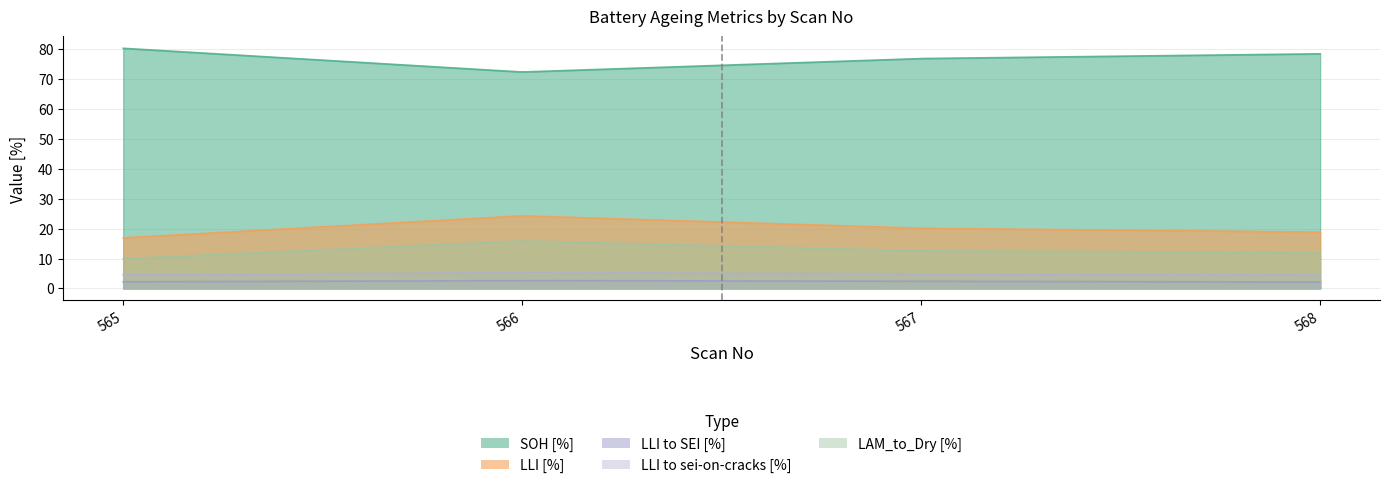

What is the sum of the LLI to SEI [%] values at 565 and 567?

4.6